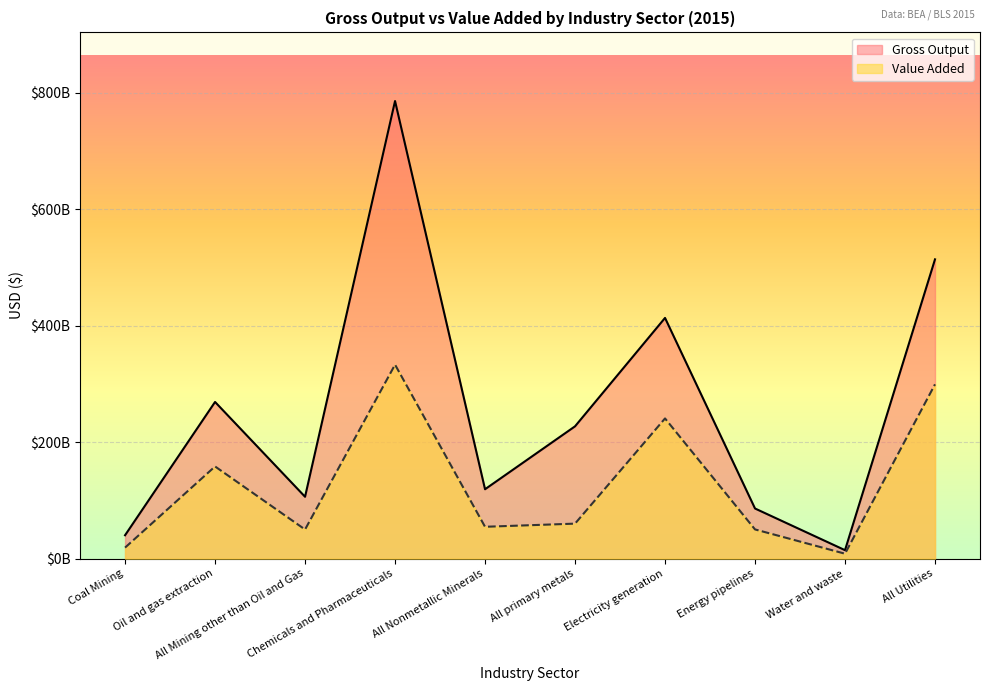

What is the label of the 1st point from the right?

All Utilities